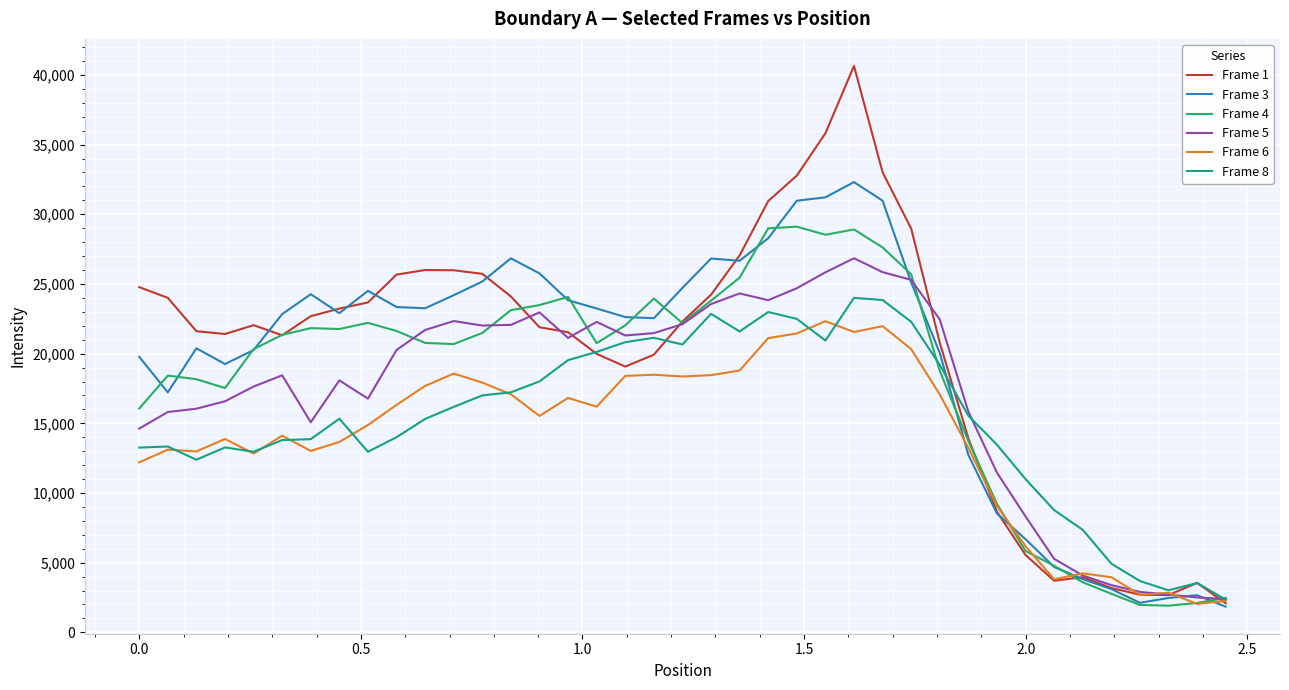

Which series has the widest spread of values?

Frame 1